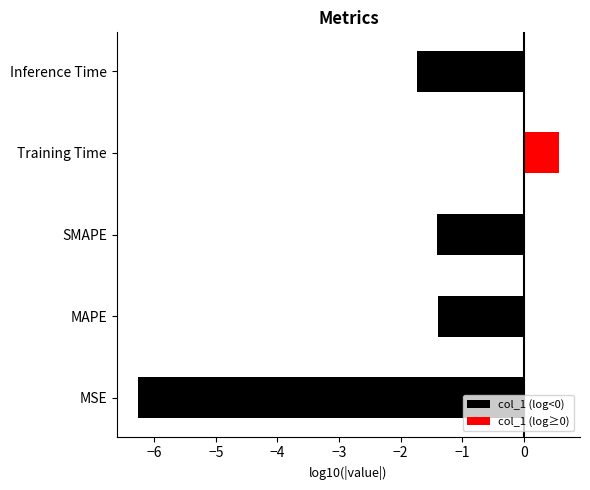

Rank the series by their maximum value, from lowest to highest.

col_1 (log<0), col_1 (log≥0)